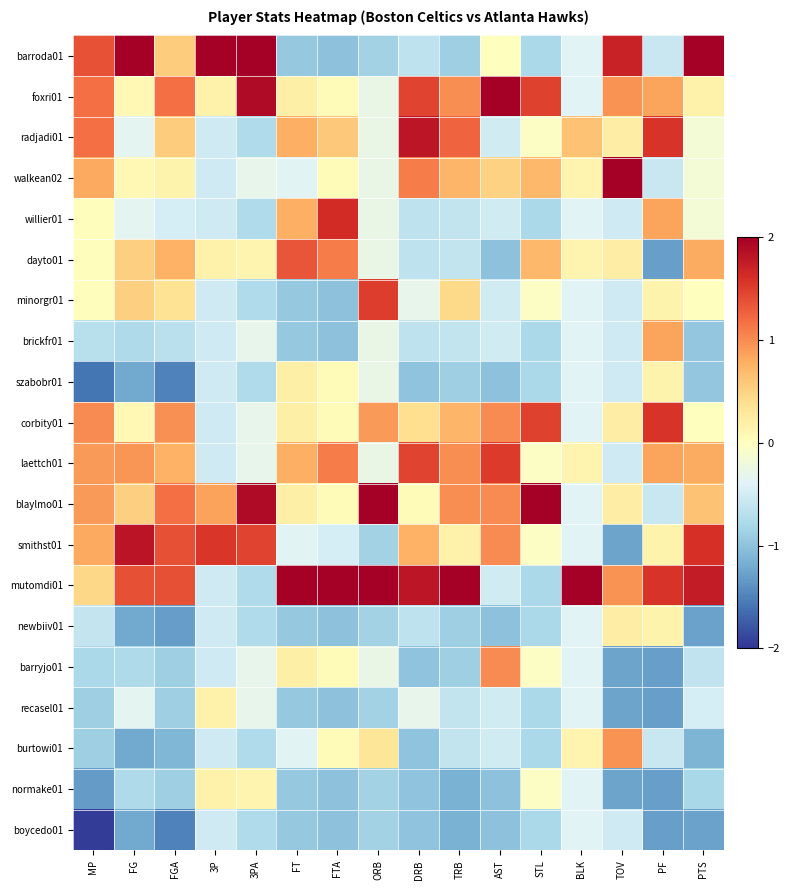

Which has a higher value, 3PA or BLK?

3PA